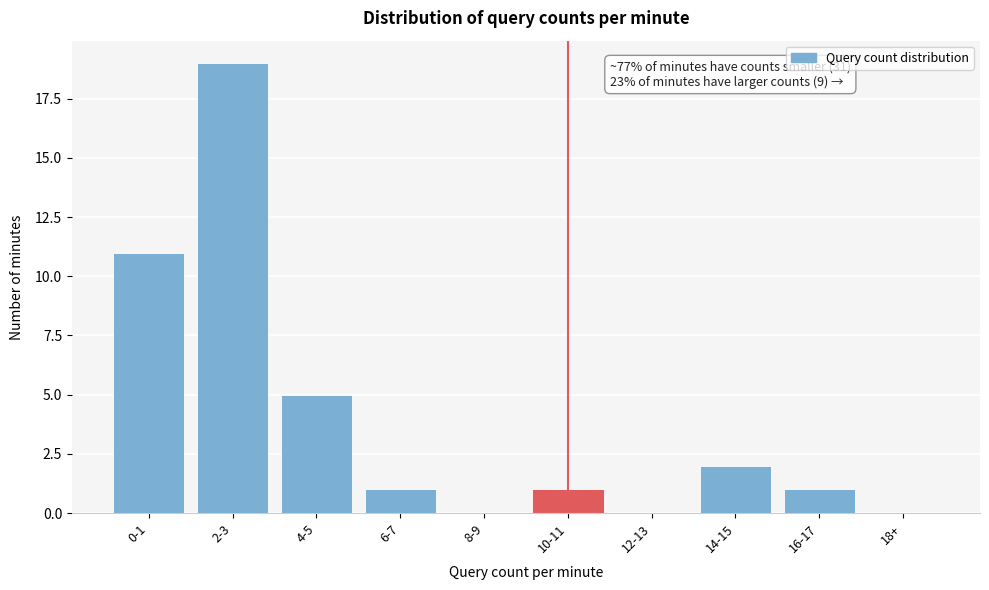

Reading left to right, extract all data points from this chart.

0-1=11	2-3=19	4-5=5	6-7=1	8-9=0	10-11=1	12-13=0	14-15=2	16-17=1	18+=0